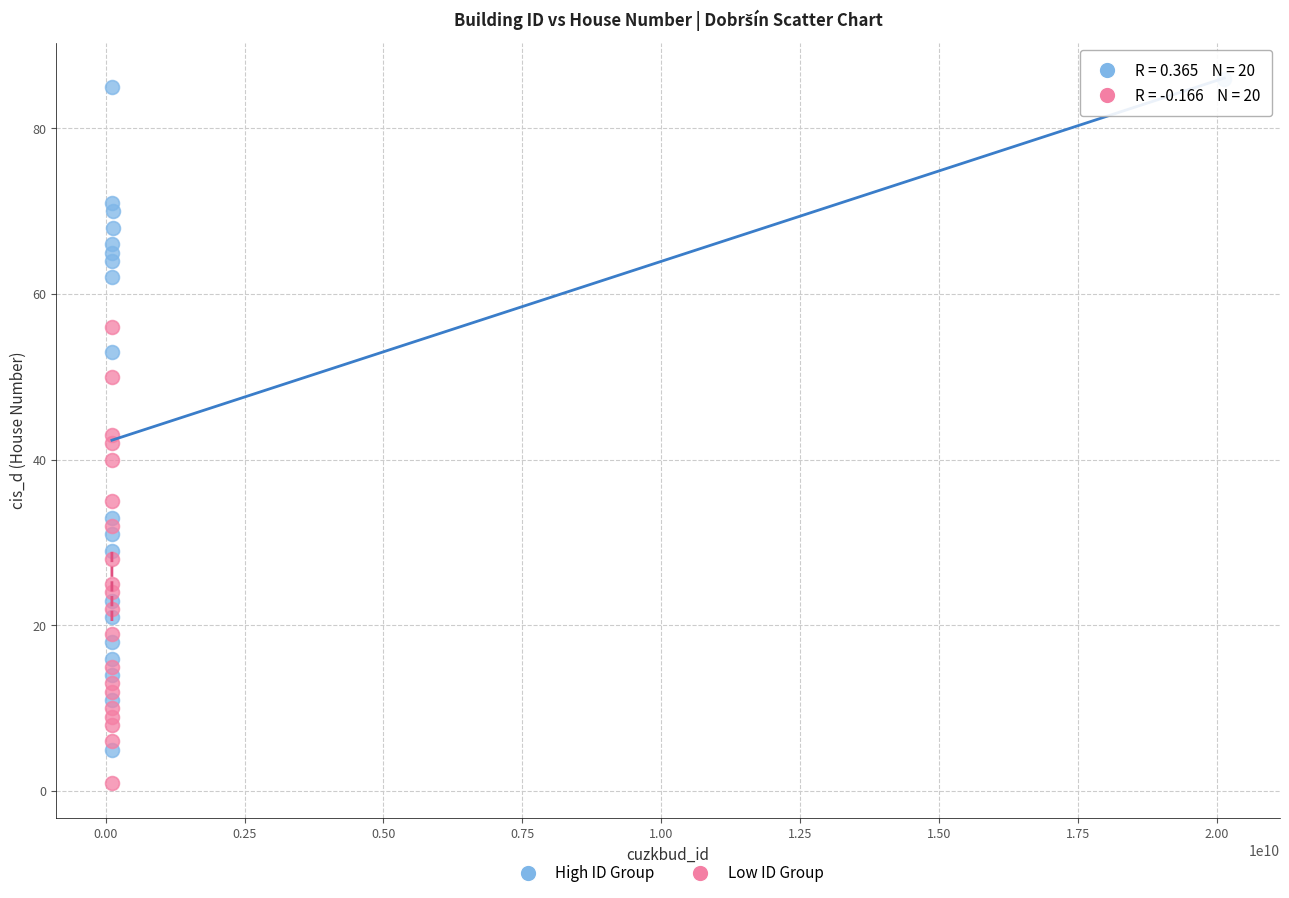

Which series reaches the maximum Y coordinate?

High ID Group